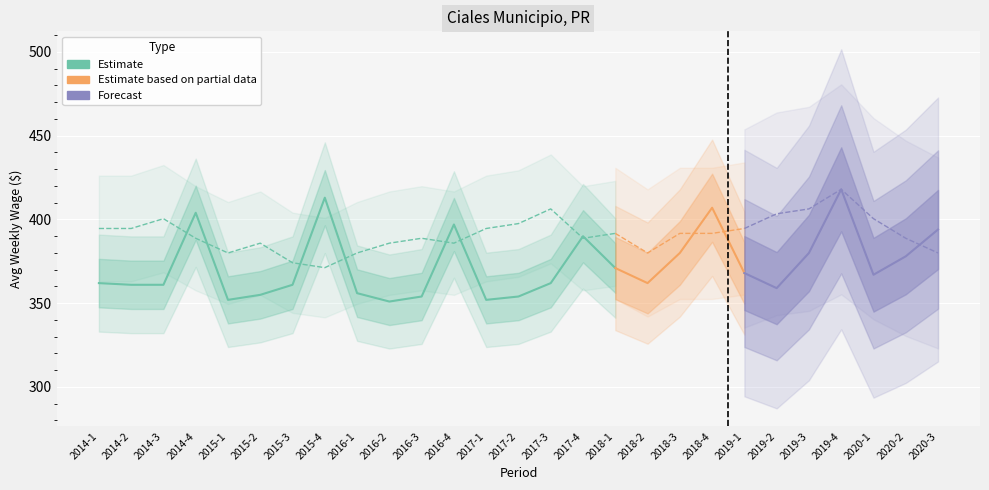

Reading left to right, transcribe all the data shown in this chart.

avg_wkly_wage: 362	361	361	404	352	355	361	413	356	351	354	397	352	354	362	390	371	362	380	407	368	359	380	418	367	378	394
qtrly_estabs: 135	135	137	133	130	132	128	127	130	132	133	132	135	136	139	133	134	130	134	134	135	138	139	143	137	133	130